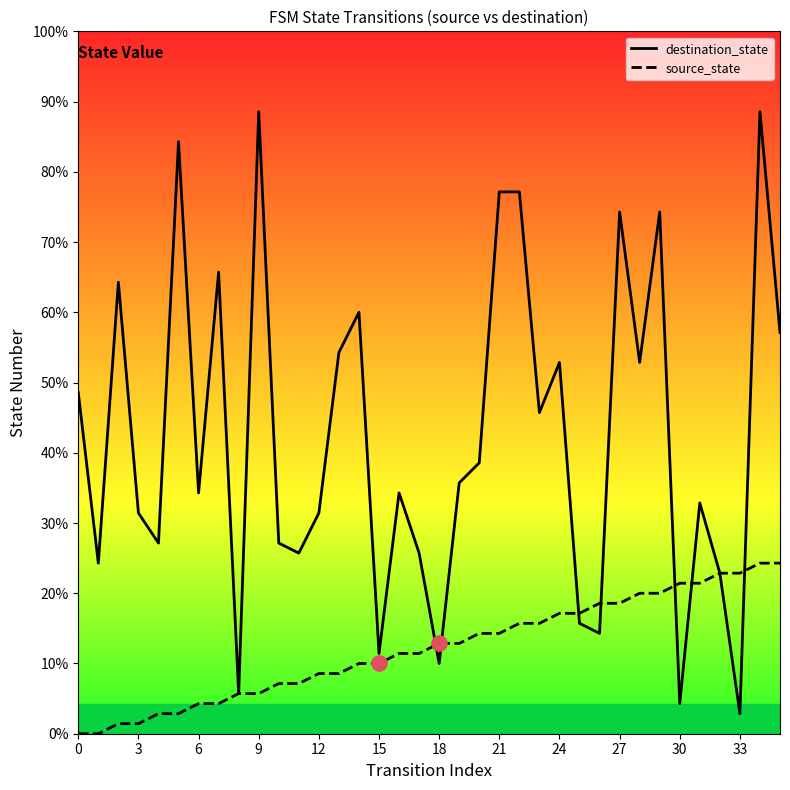

What are all the series names shown in the legend?

destination_state, source_state